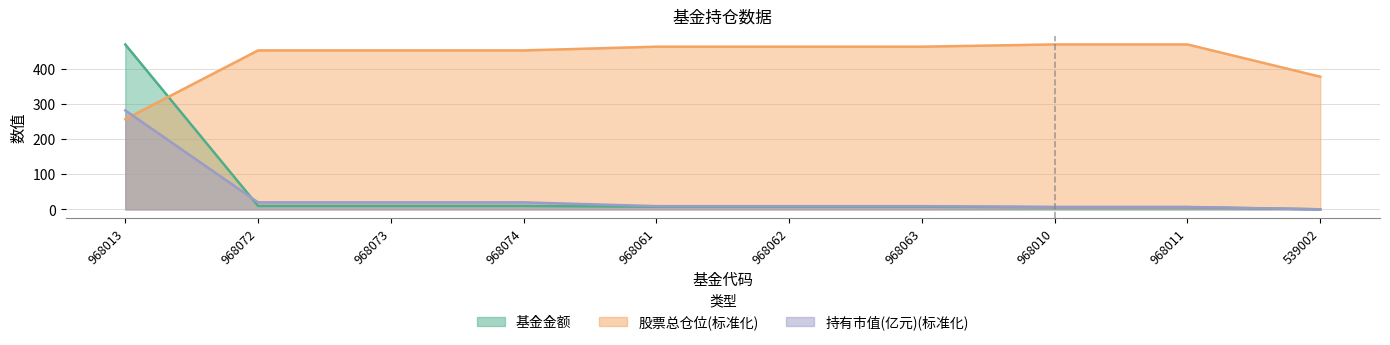

Reading left to right, list all the values displayed in this chart.

基金金额: 968013=469.0	968072=9.8	968073=9.8	968074=9.8	968061=7.6	968062=7.6	968063=7.6	968010=6.2	968011=6.2	539002=0.2
股票总仓位: 968013=256.5	968072=452.0	968073=452.0	968074=452.0	968061=462.6	968062=462.6	968063=462.6	968010=469.0	968011=469.0	539002=377.2
持有市值(亿元): 968013=281.4	968072=19.9	968073=19.9	968074=19.9	968061=9.1	968062=9.1	968063=9.1	968010=6.9	968011=6.9	539002=0.1